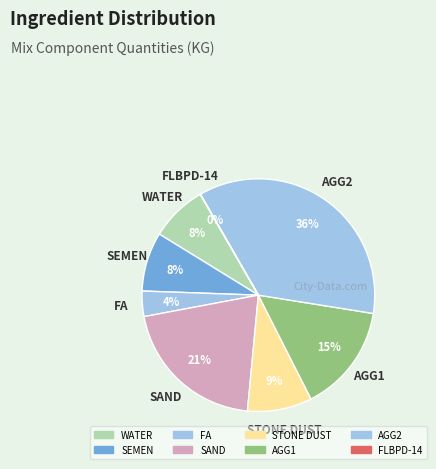

Rank the categories by value from highest to lowest.

AGG2, SAND, AGG1, STONE DUST, SEMEN, WATER, FA, FLBPD-14